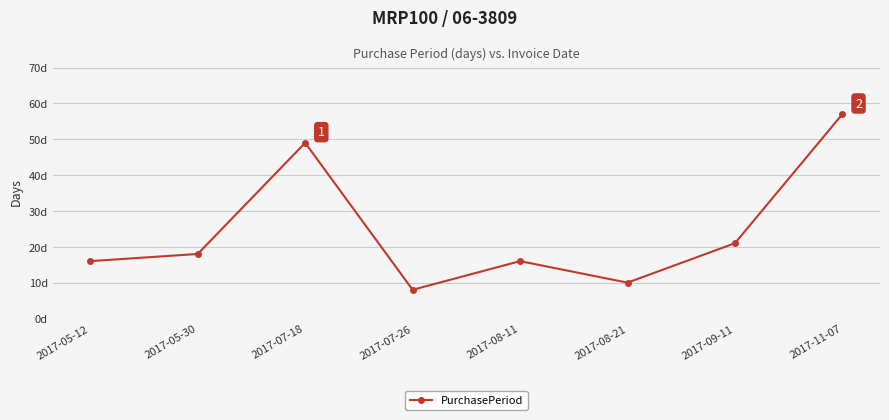

What is the difference between the values at 2017-08-21 and 2017-08-11?

6